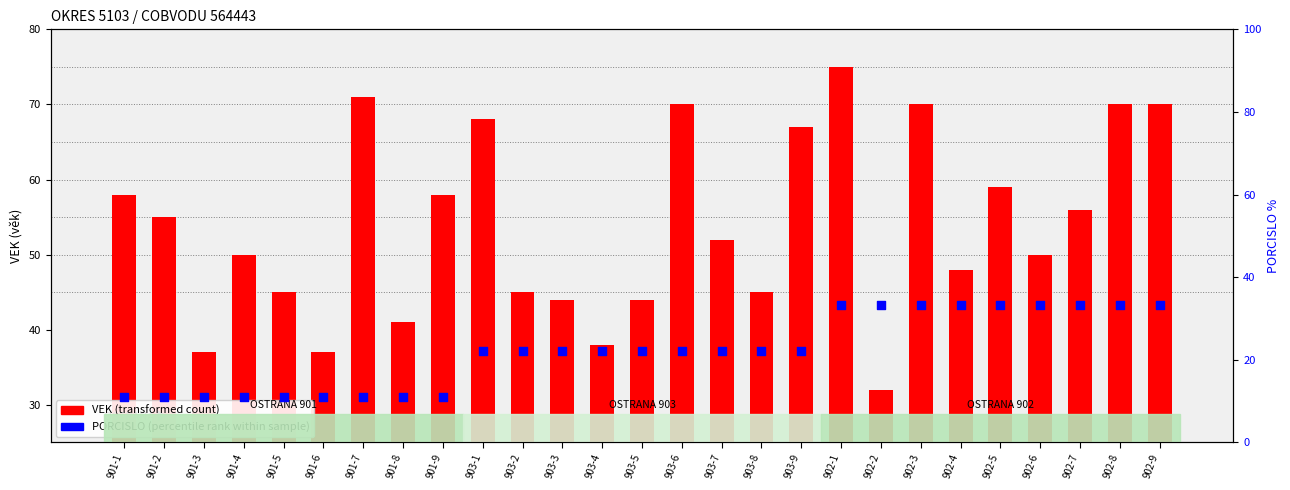

What is the total value across all series at 902-5?

92.3